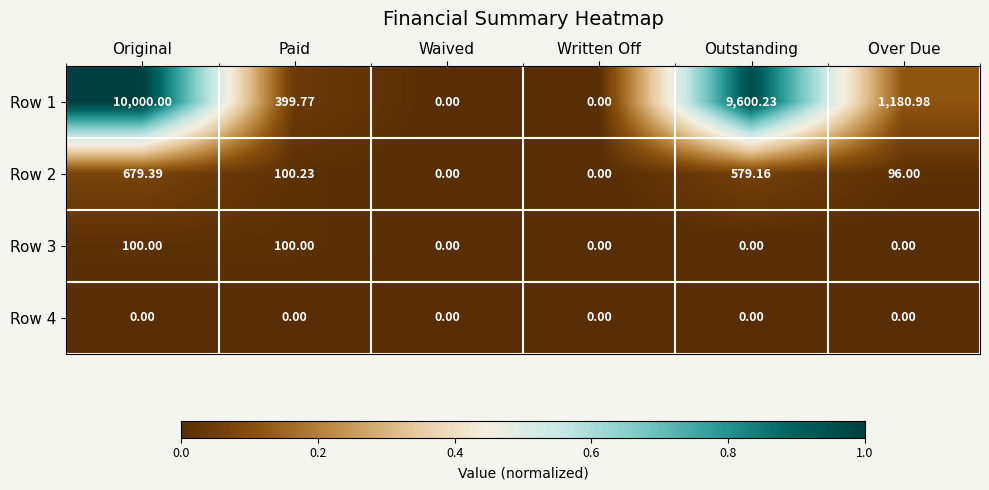

At which category is the sum across all series the highest?

Original